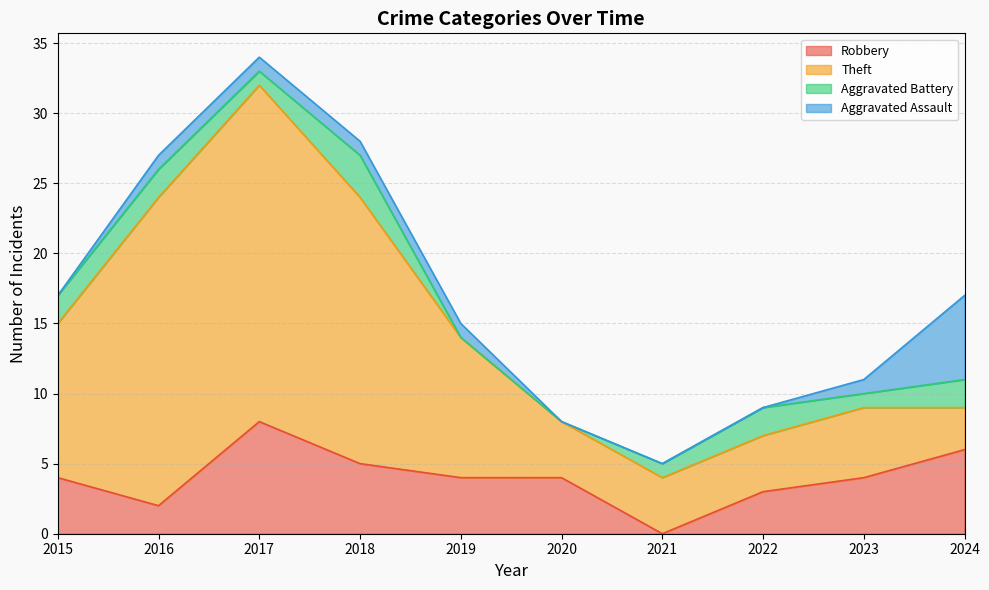

The Total series shows 23 at 2019. True or false?

False